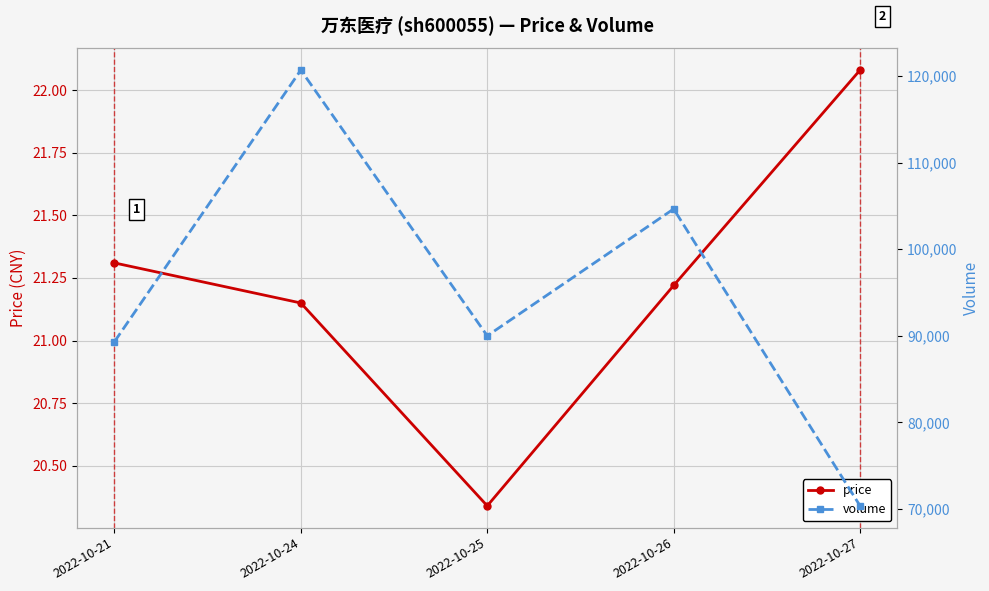

Which series changed the most between 2022-10-21 and 2022-10-27?

volume